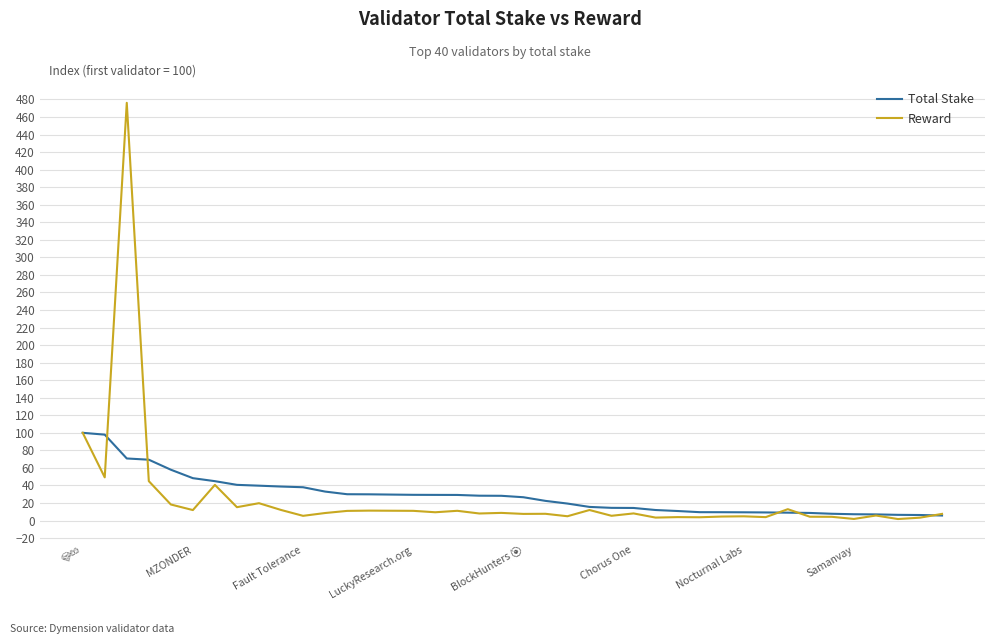

What is the highest value of the Total Stake series?

100.0